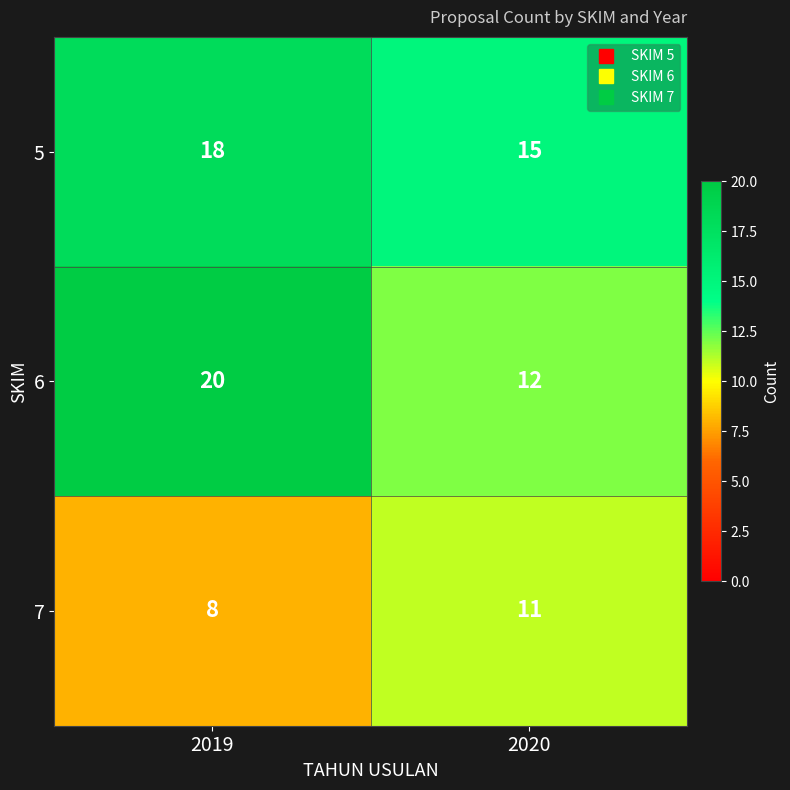

At which category is the sum across all series the highest?

2019